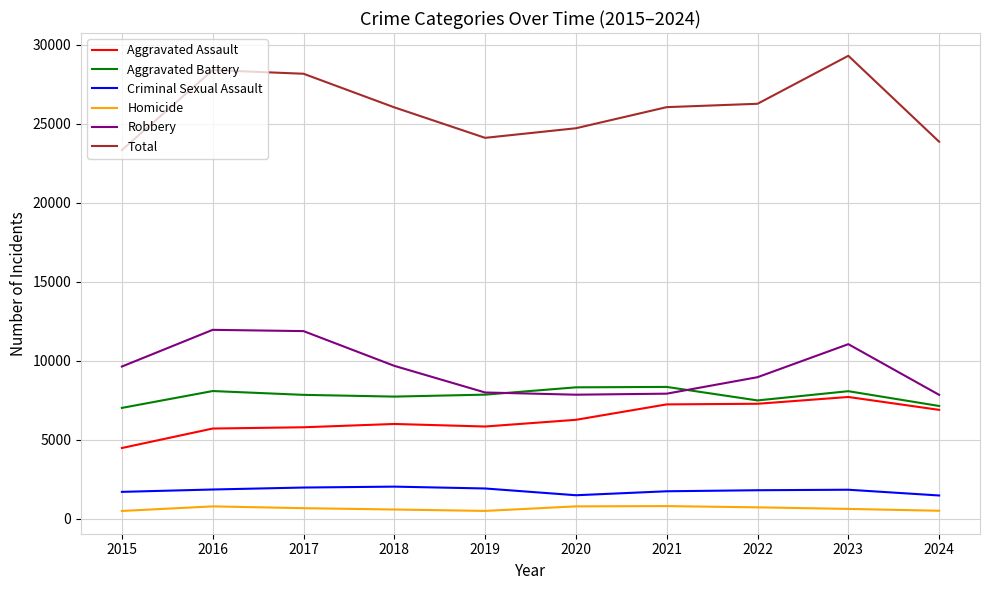

What is the sum of all Homicide values?

6492